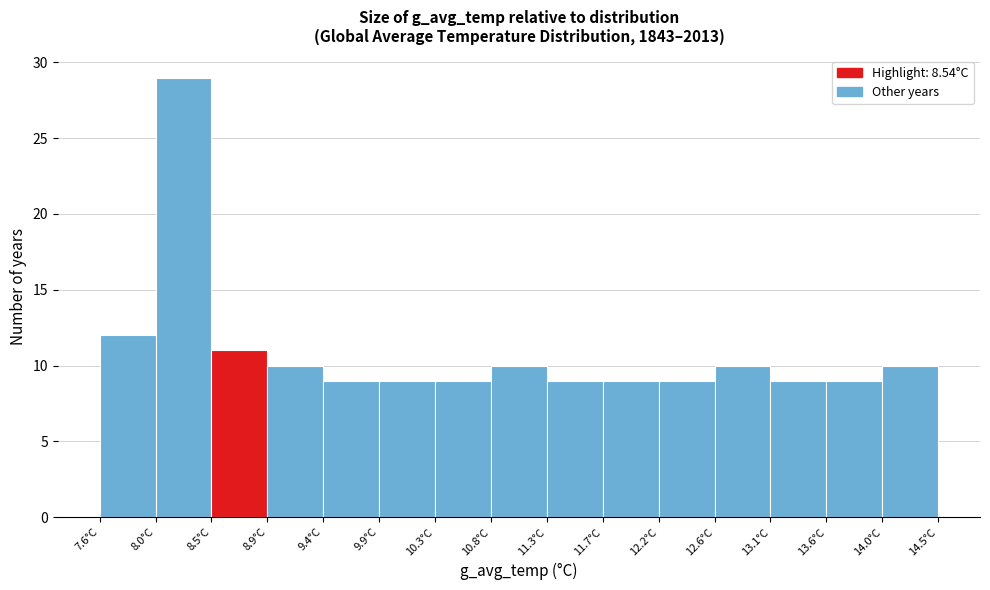

Which range on the x-axis has the tallest bar?

8.00 to 8.50